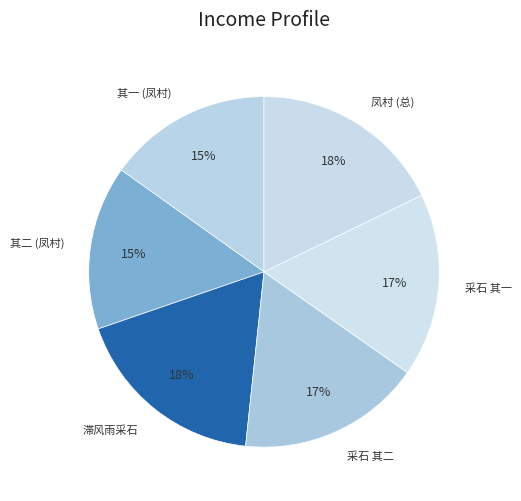

How many segments does this pie chart have?

6